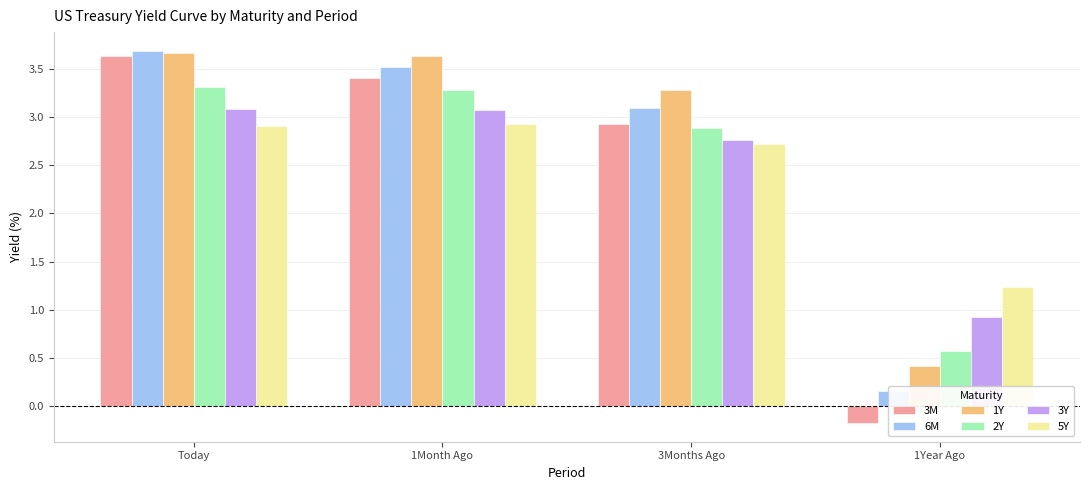

Between Today and 3Months Ago, which is larger?

Today